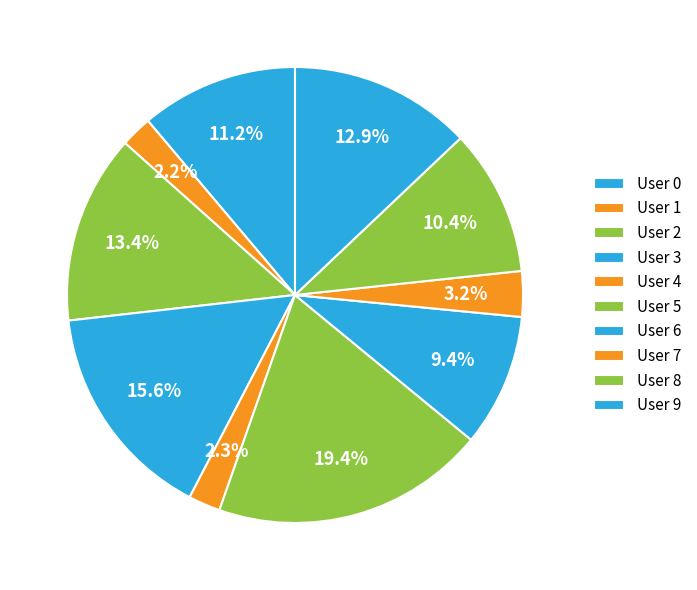

Rank the categories by value from lowest to highest.

User 1, User 4, User 7, User 6, User 8, User 0, User 9, User 2, User 3, User 5